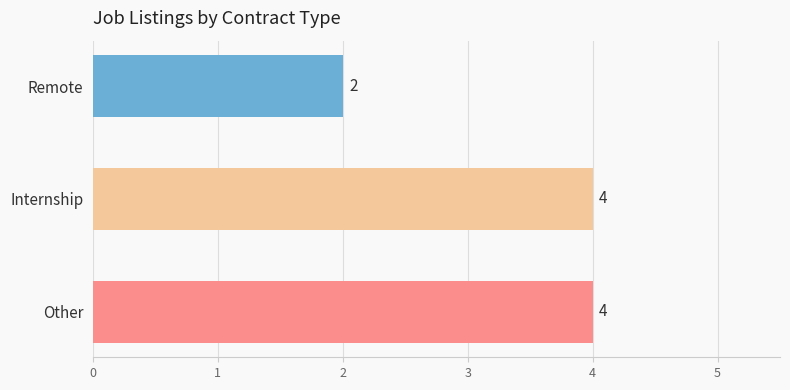

Reading bottom to top, transcribe all the data shown in this chart.

4	4	2